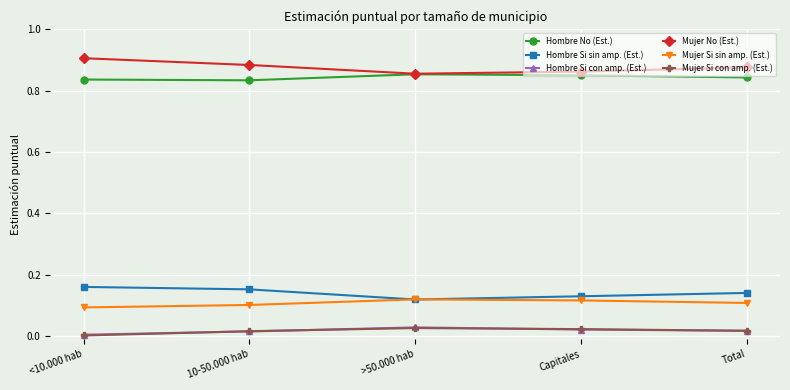

True or false: Mujer No (Est.) has more than 1 interior local peaks.

False